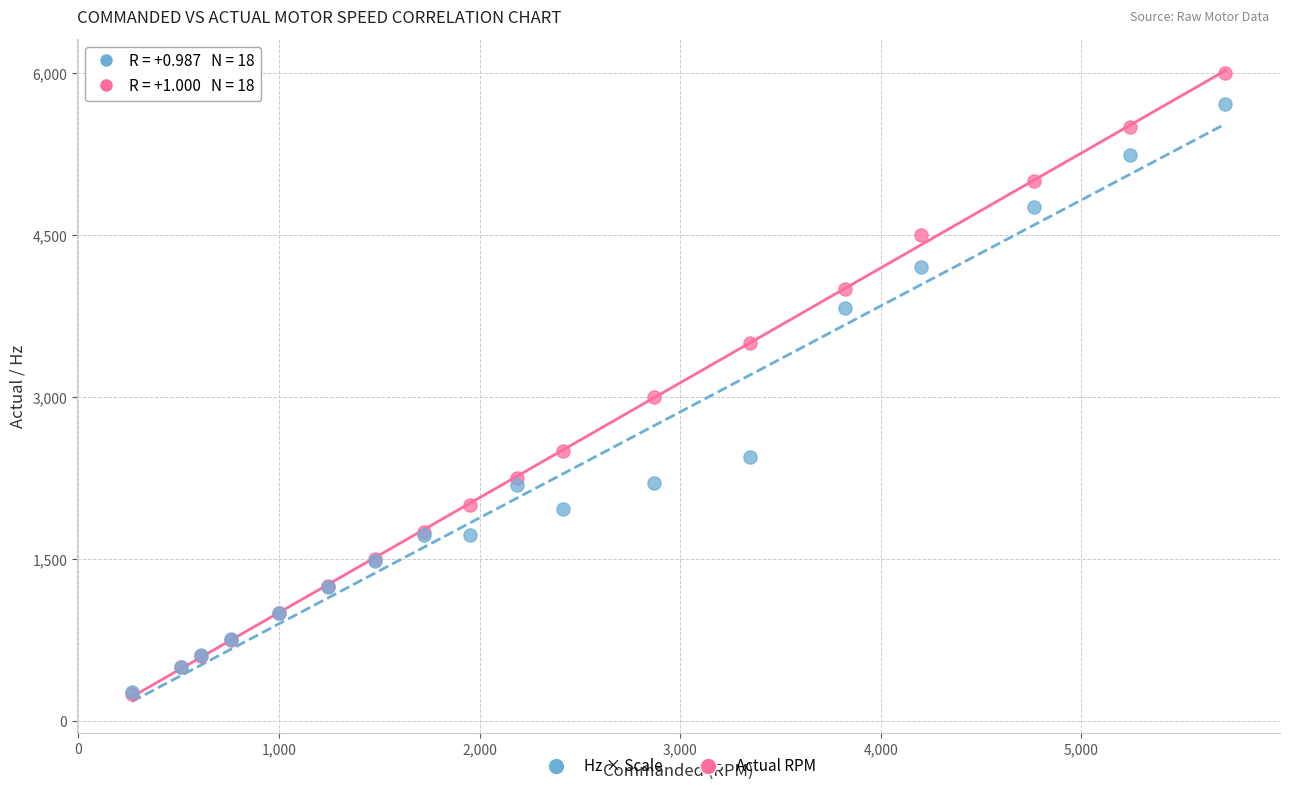

In the Actual RPM series, what Y value is closest to 3125?

3000.0